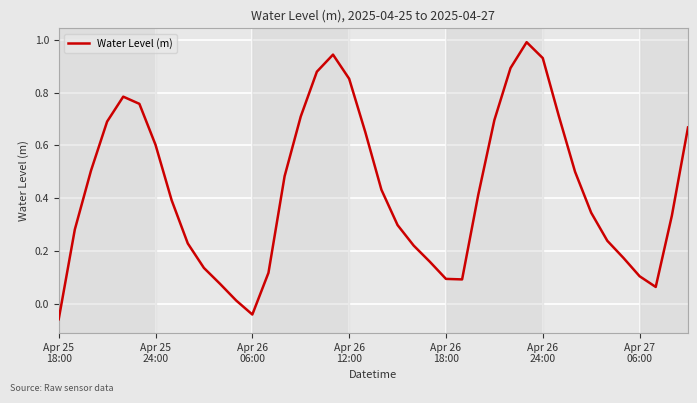

What is the difference between the maximum and minimum values?

1.0